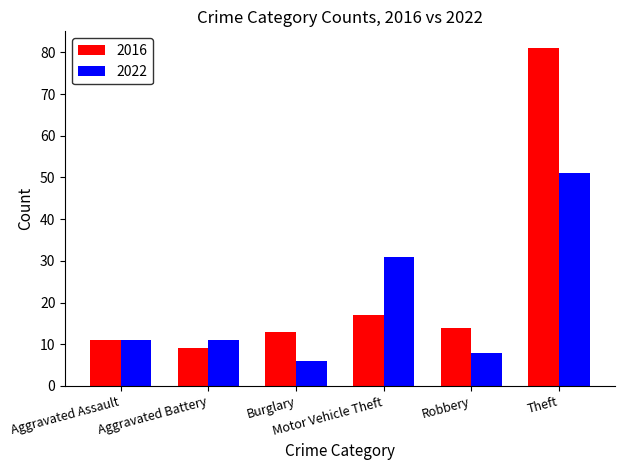

At how many categories does at least one series exceed 34?

1